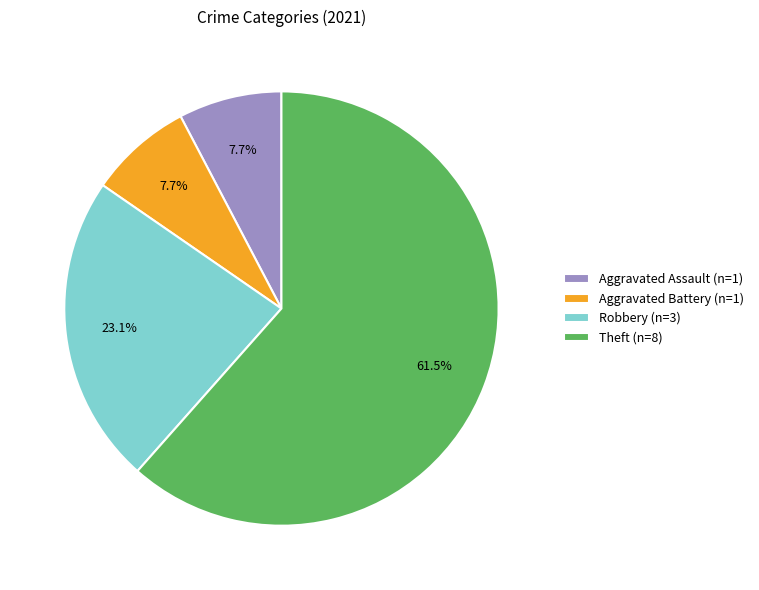

Does any single category account for the majority?

Yes